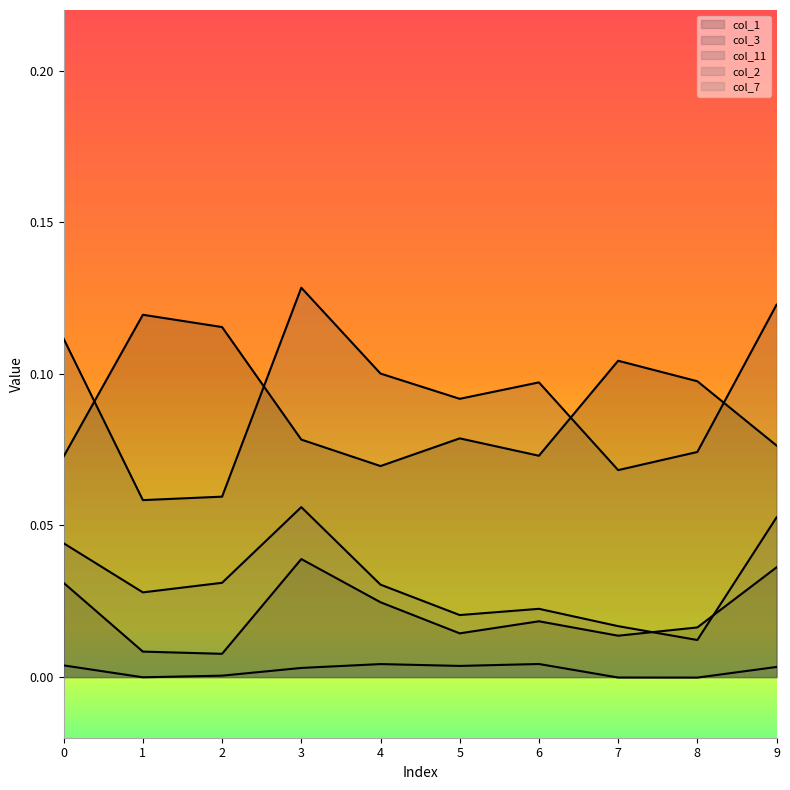

What is the sum of the col_11 values at 0 and 5?

0.2